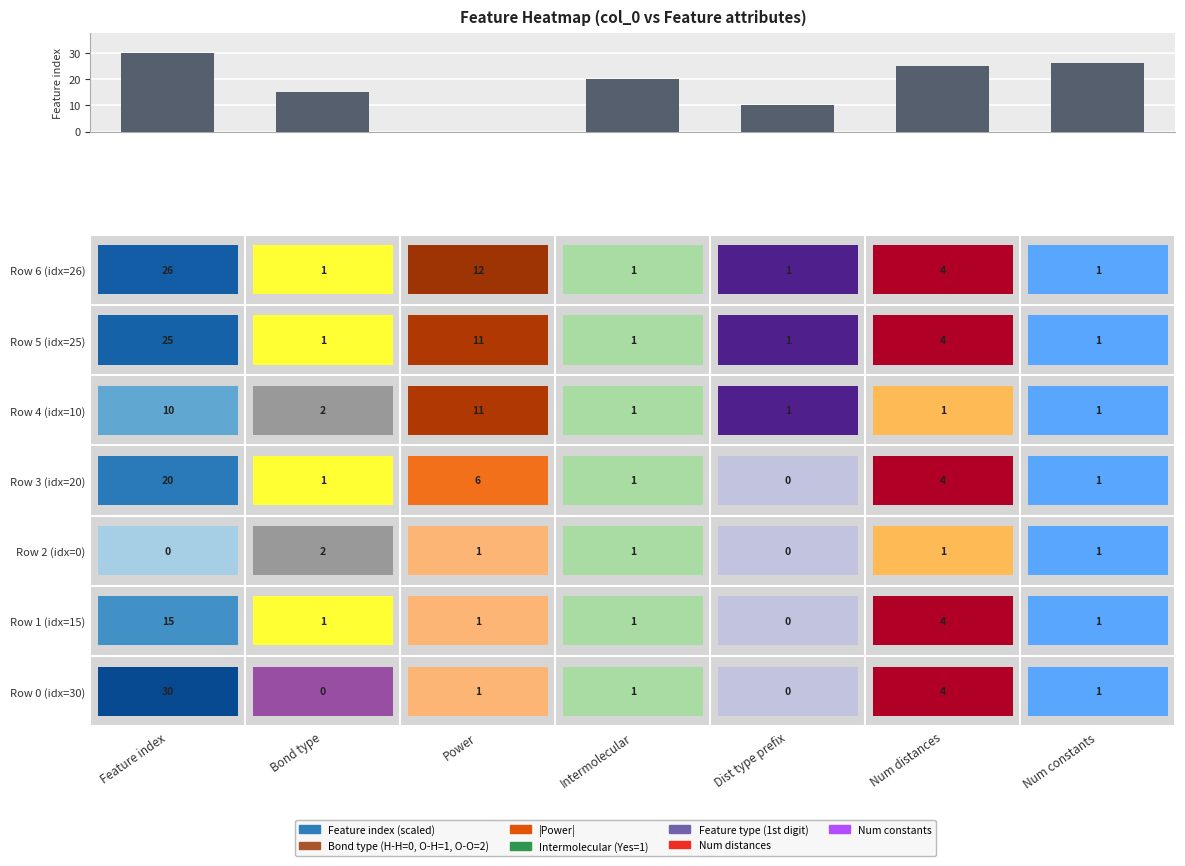

What is the maximum value shown in the chart?

30